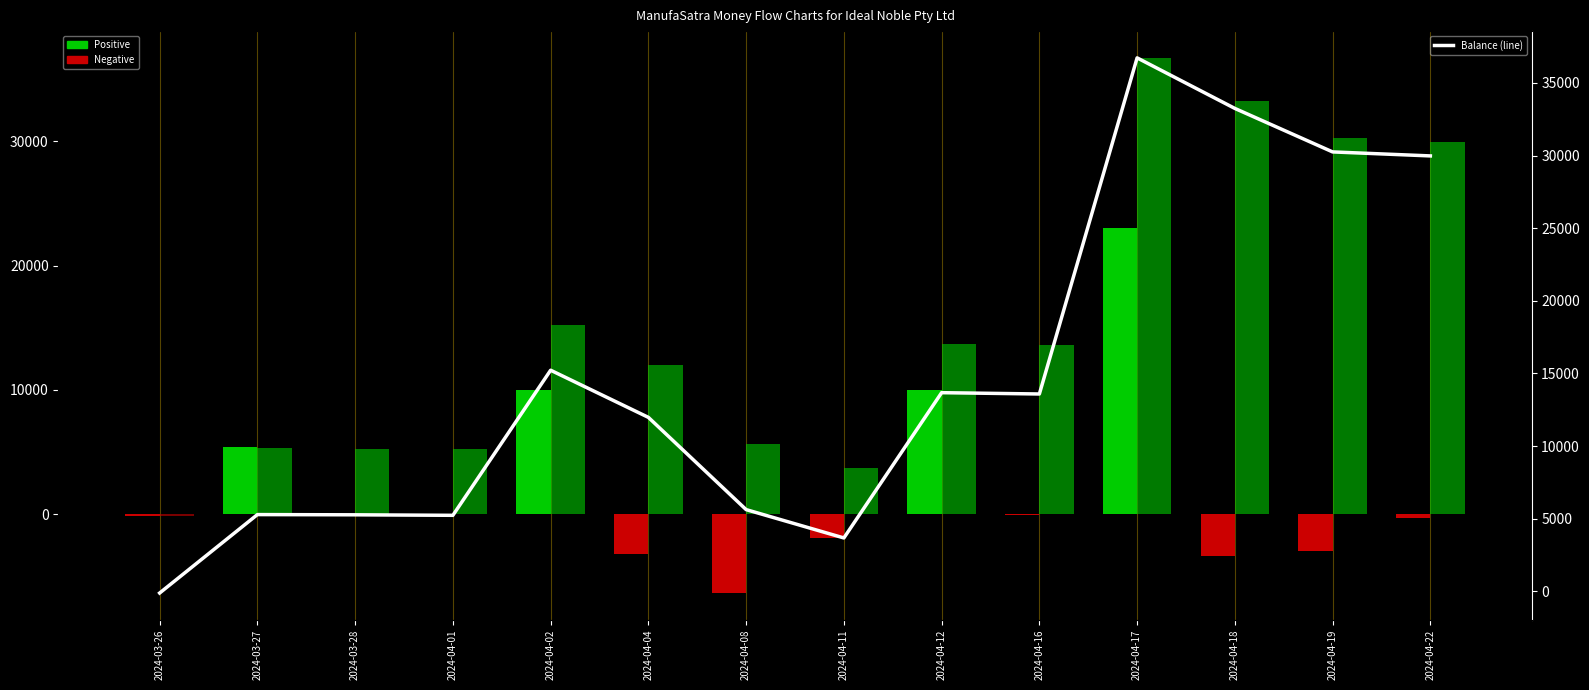

How many values exceed 13585?

7